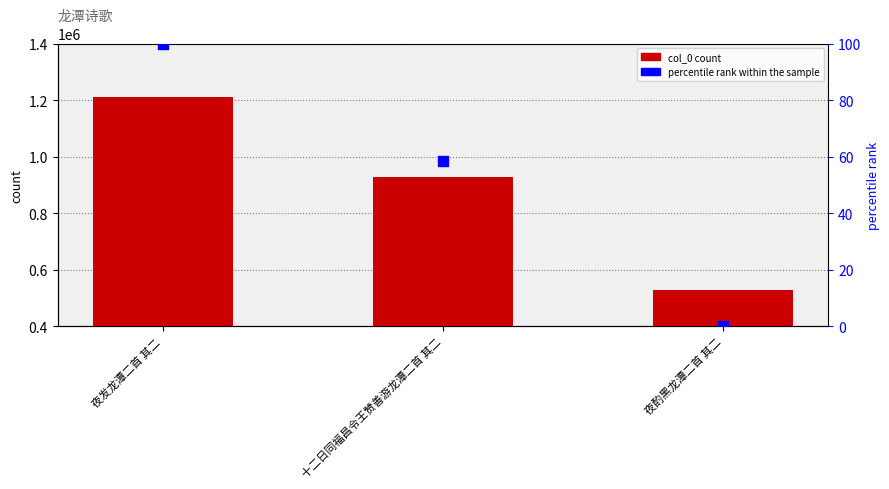

Which series has the widest spread of Y values?

col_0